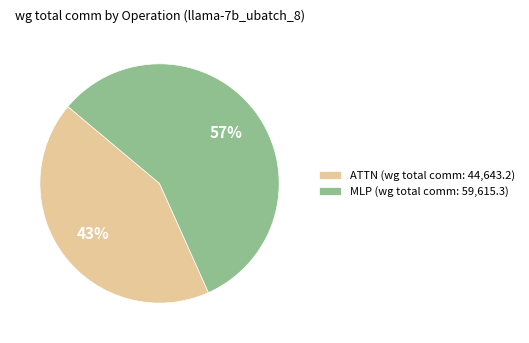

To the nearest percent, what is the difference between the largest and smallest slice percentages?

14%